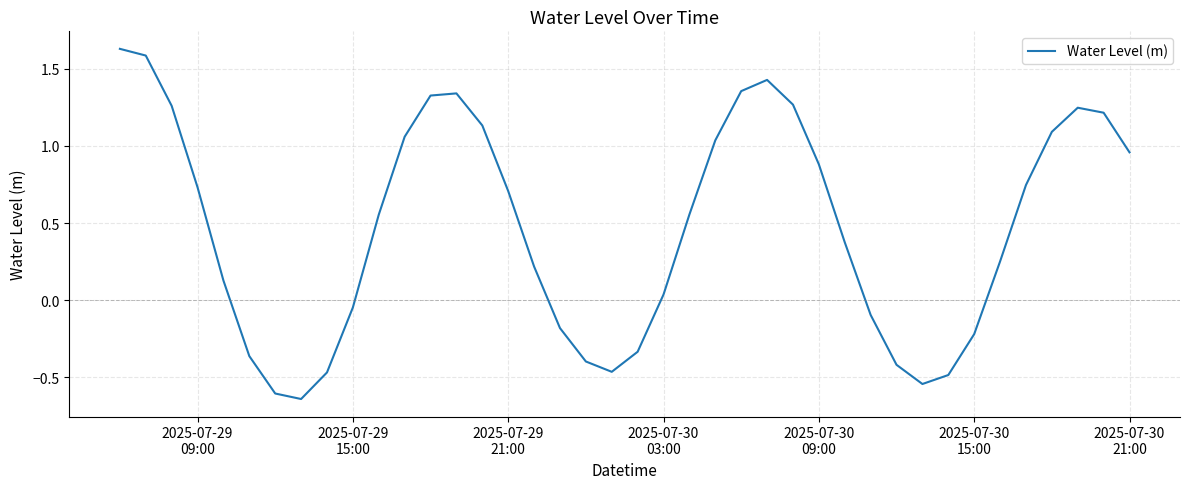

What is the difference between the maximum and minimum values?

2.3